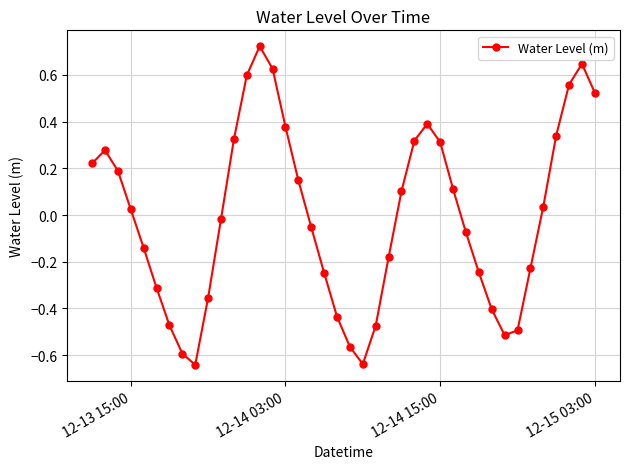

How many positive values are there?

20